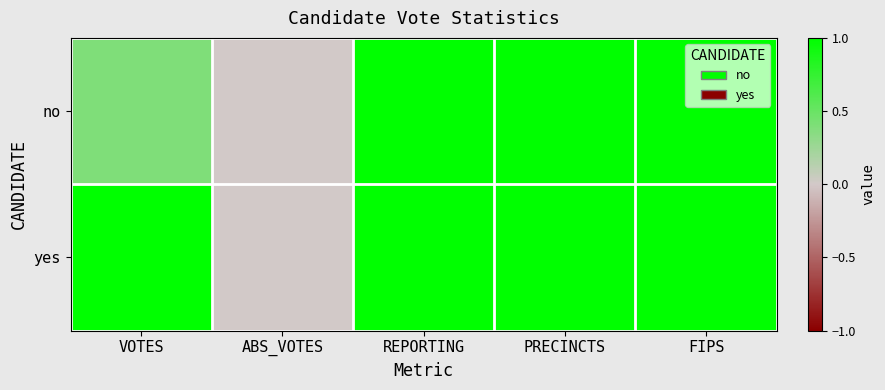

Reading right to left, what are all the values shown in this chart?

no: FIPS=1.0	PRECINCTS=1.0	REPORTING=1.0	ABS_VOTES=0.0	VOTES=0.4
yes: FIPS=1.0	PRECINCTS=1.0	REPORTING=1.0	ABS_VOTES=0.0	VOTES=1.0